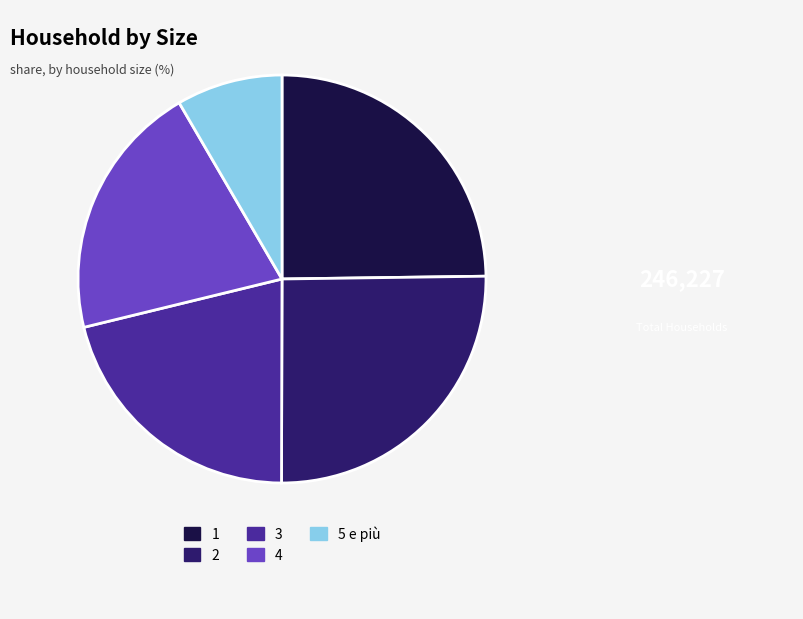

Which category has the smallest portion of the pie?

5 e più